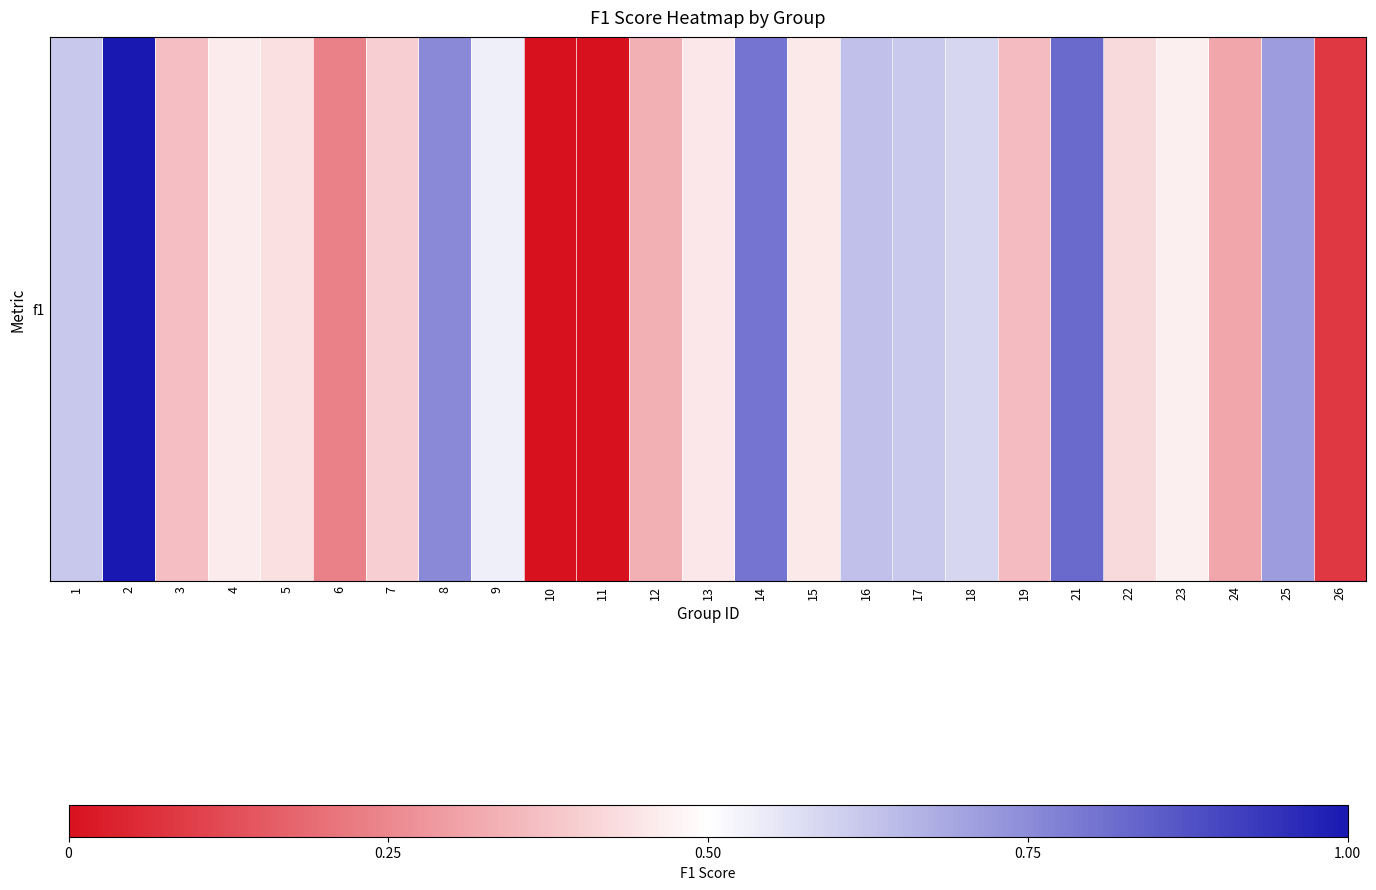

Reading left to right, what are all the values shown in this chart?

1=0.6	2=1.0	3=0.4	4=0.5	5=0.4	6=0.2	7=0.4	8=0.8	9=0.5	10=0.0	11=0.0	12=0.3	13=0.5	14=0.8	15=0.5	16=0.6	17=0.6	18=0.6	19=0.4	21=0.8	22=0.4	23=0.5	24=0.3	25=0.7	26=0.1